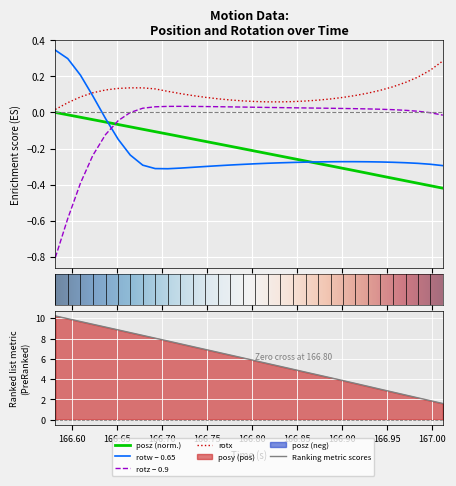

What is the label of the 20th point from the left?

166.845